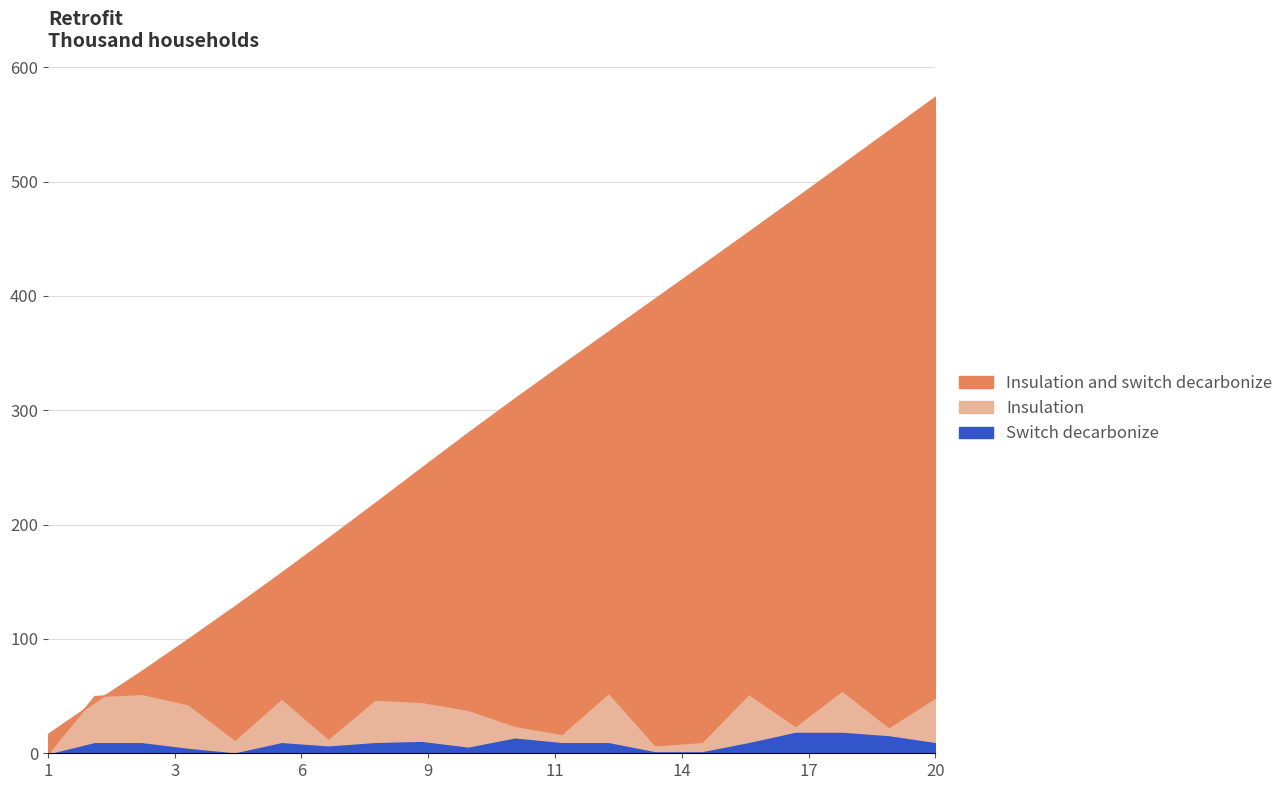

Where is Cumulative_Predicted nearest to the value 295?

10